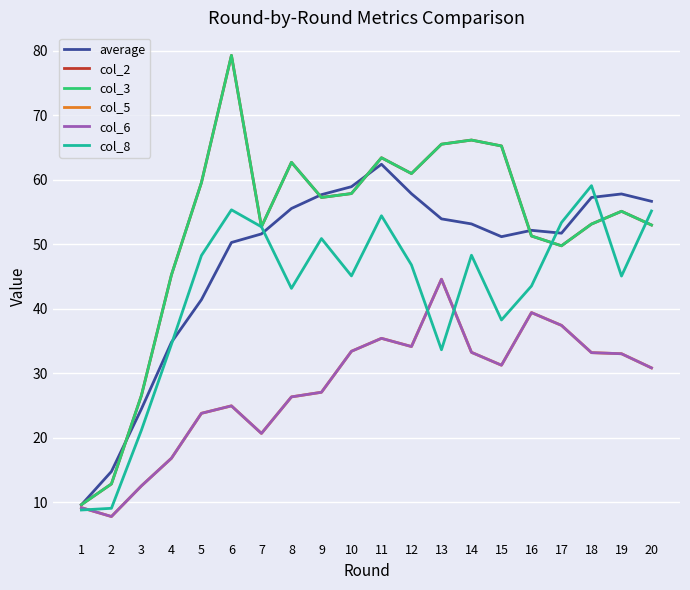

Reading left to right, what are all the values shown in this chart?

average: 9.6	14.8	24.5	34.8	41.4	50.3	51.6	55.5	57.7	58.9	62.4	57.8	53.9	53.1	51.2	52.1	51.7	57.2	57.8	56.6
col_2: 9.6	12.8	26.6	45.2	59.5	79.3	52.7	62.7	57.2	57.8	63.4	60.9	65.5	66.1	65.2	51.3	49.7	53.1	55.1	53.0
col_3: 9.6	12.8	26.6	45.2	59.5	79.3	52.7	62.7	57.2	57.8	63.4	60.9	65.5	66.1	65.2	51.3	49.7	53.1	55.1	53.0
col_5: 9.2	7.8	12.5	16.8	23.8	24.9	20.7	26.3	27.1	33.4	35.4	34.1	44.6	33.2	31.2	39.4	37.4	33.2	33.0	30.8
col_6: 9.2	7.8	12.5	16.8	23.8	24.9	20.7	26.3	27.1	33.4	35.4	34.1	44.6	33.2	31.2	39.4	37.4	33.2	33.0	30.8
col_8: 8.8	9.1	21.2	34.5	48.2	55.3	52.7	43.1	50.9	45.1	54.4	46.8	33.6	48.3	38.3	43.5	53.3	59.1	45.1	55.1